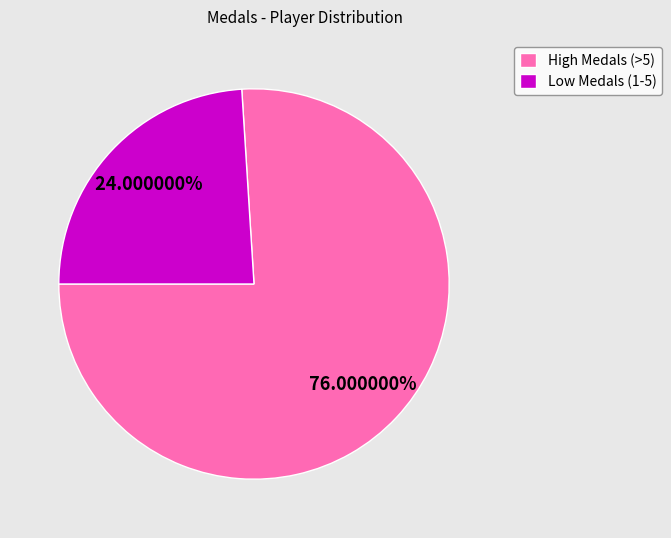

What is the smallest slice in the pie chart?

Low Medals (1-5)